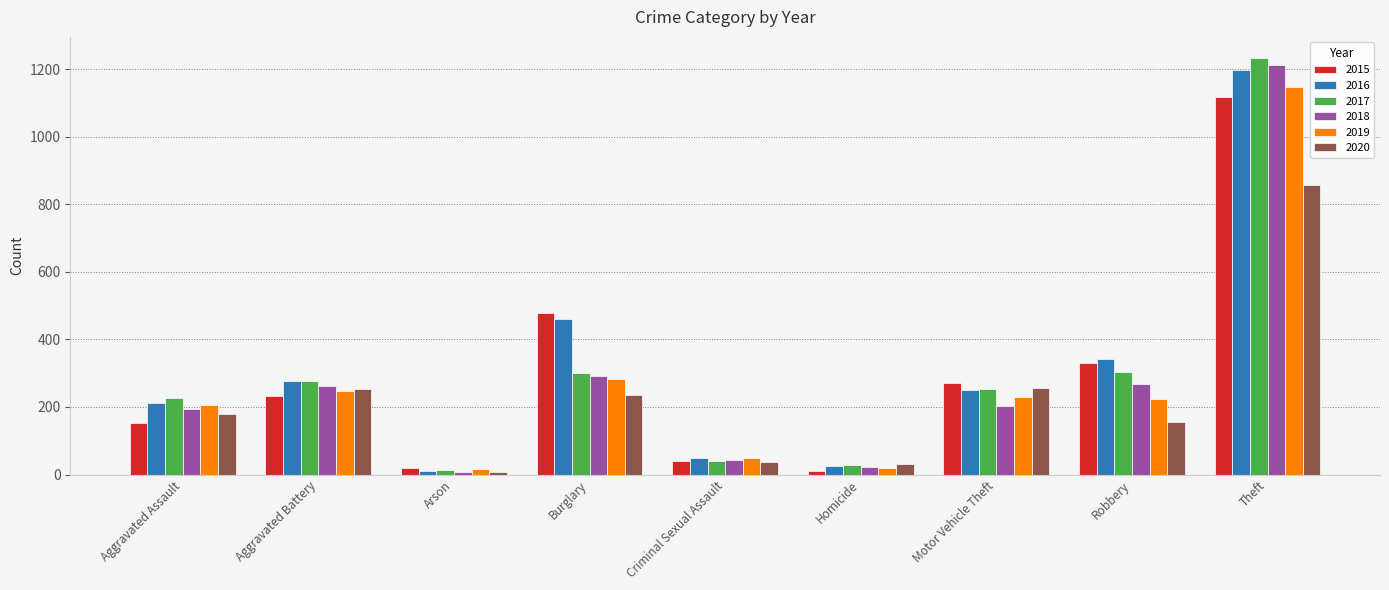

What is the difference between the second highest and minimum values in the 2018 series?

286